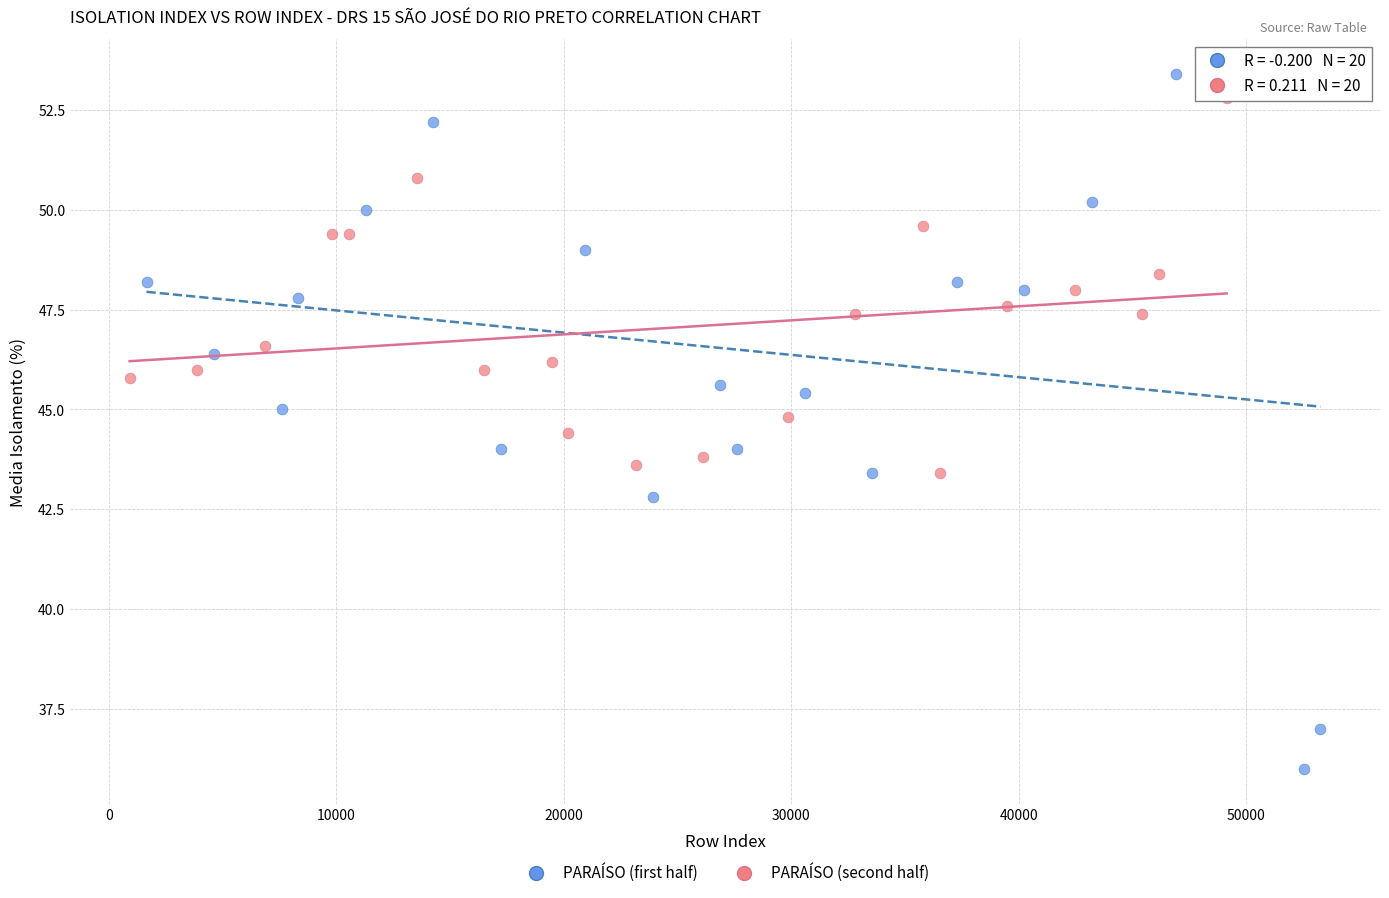

Which series has the largest Y range (max minus min)?

PARAÍSO (first half)